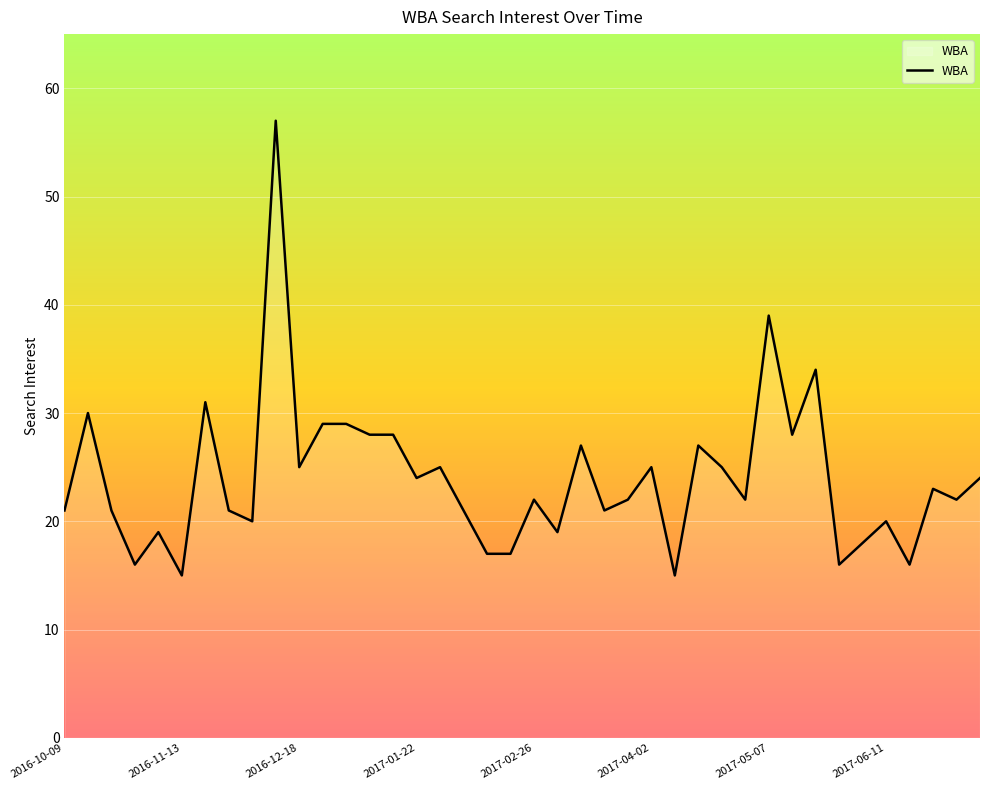

What is the minimum value shown in the chart?

15